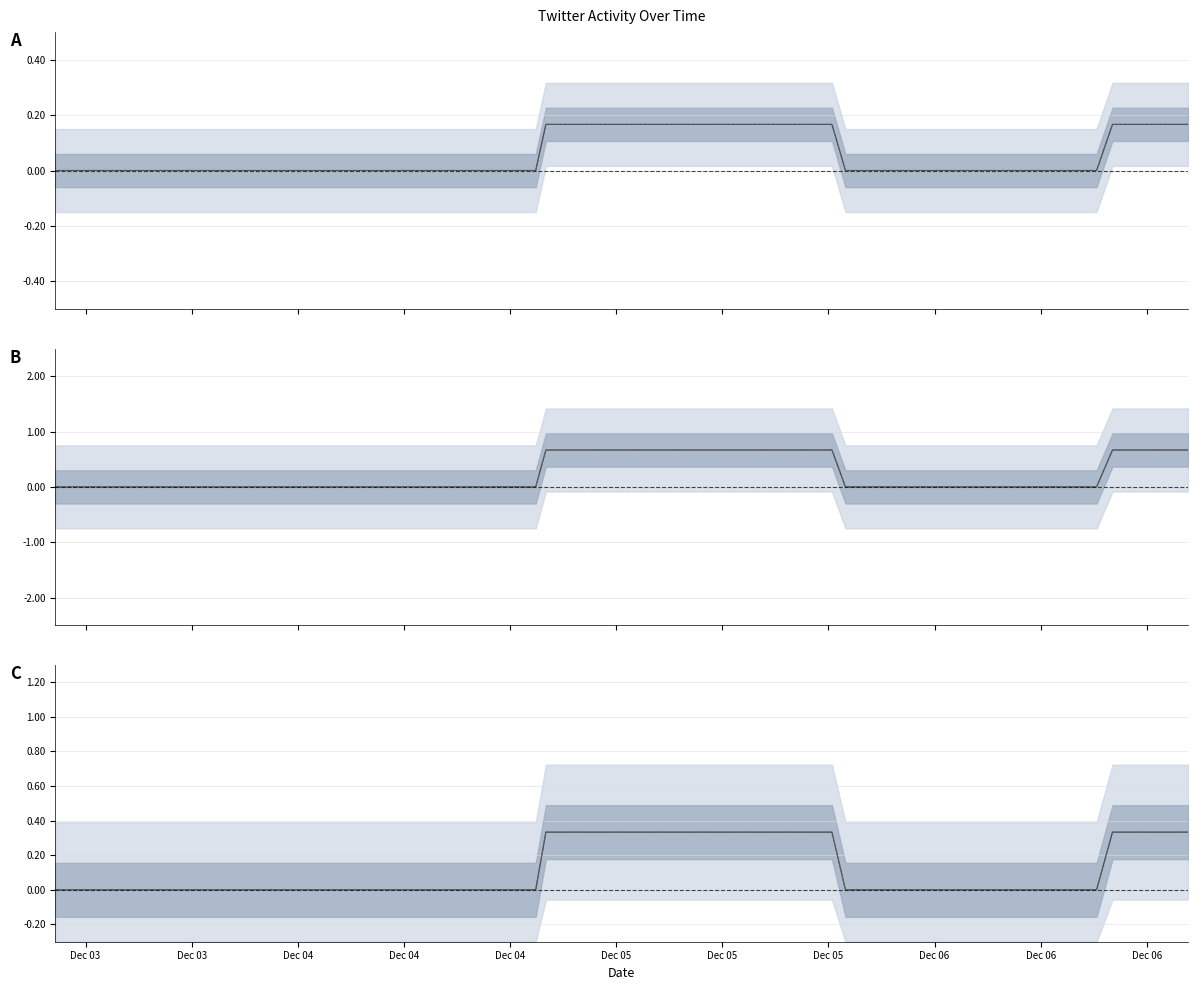

Which category has the lowest value across all series?

Dec 03